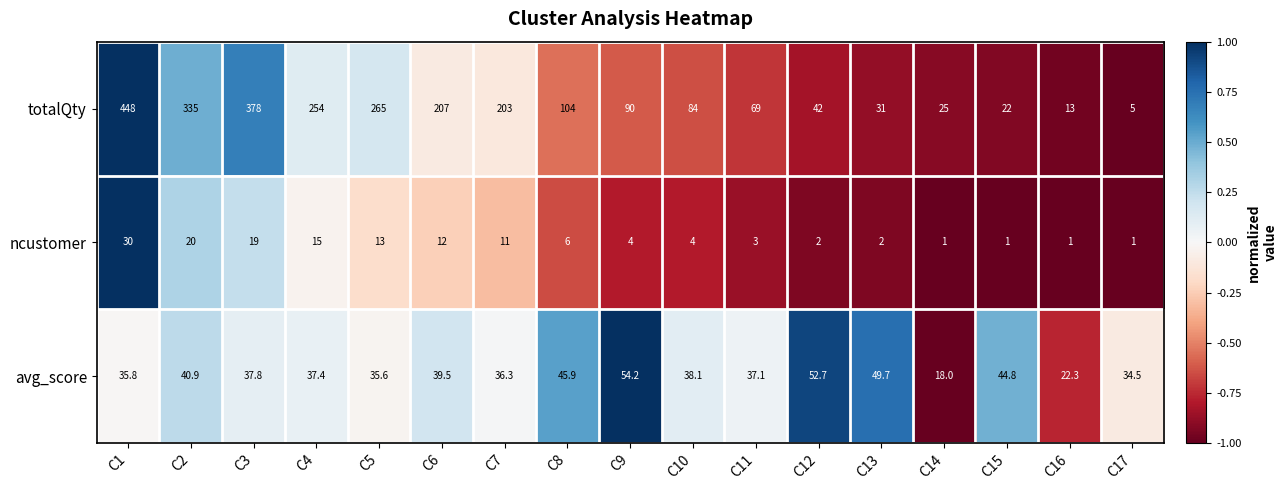

True or false: ncustomer has a value of 19.0 at C3.

True